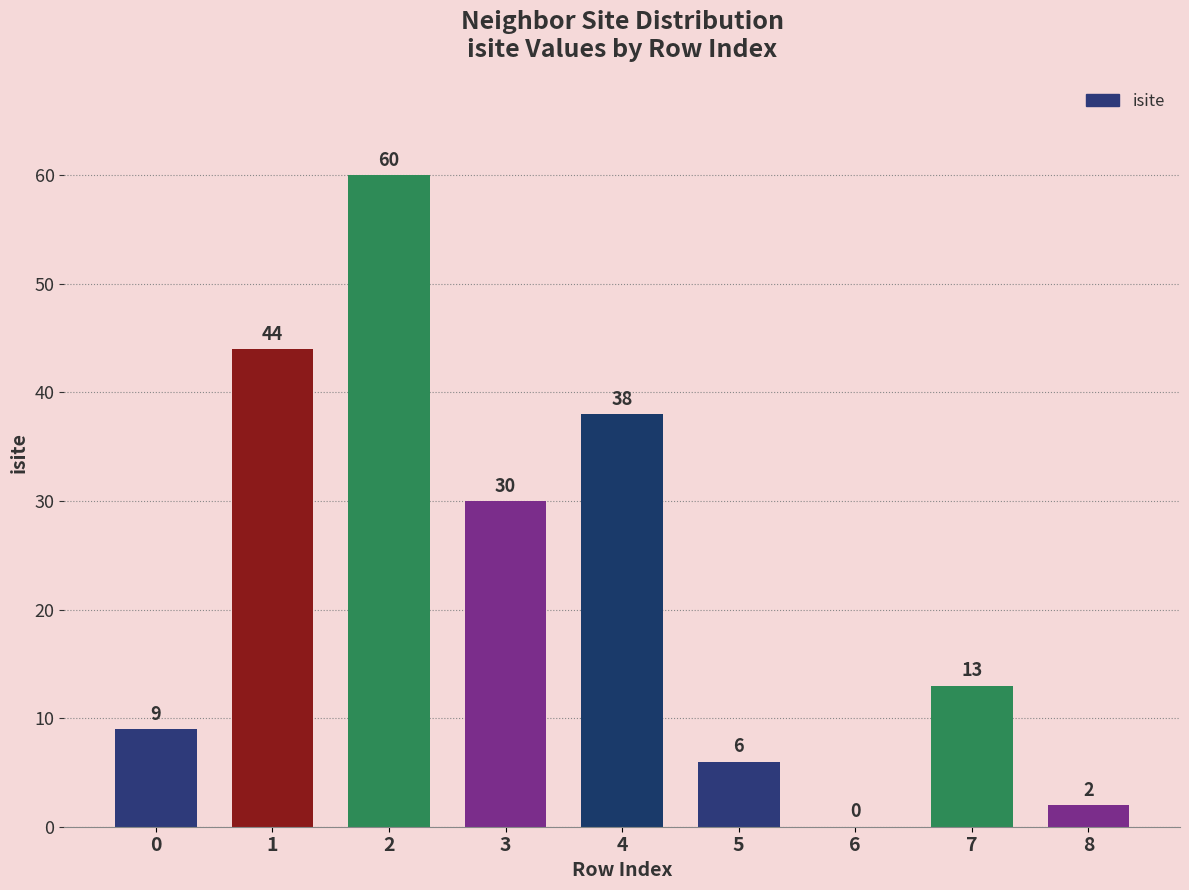

What is the sum of all values?

202